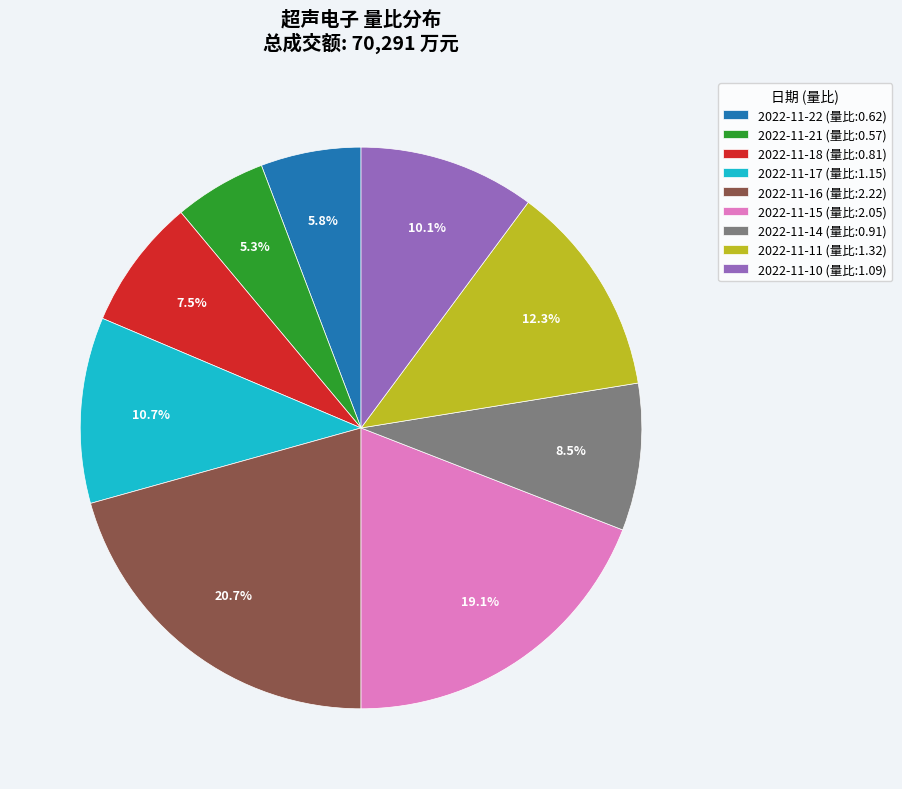

Between 2022-11-15 and 2022-11-18, which is larger?

2022-11-15